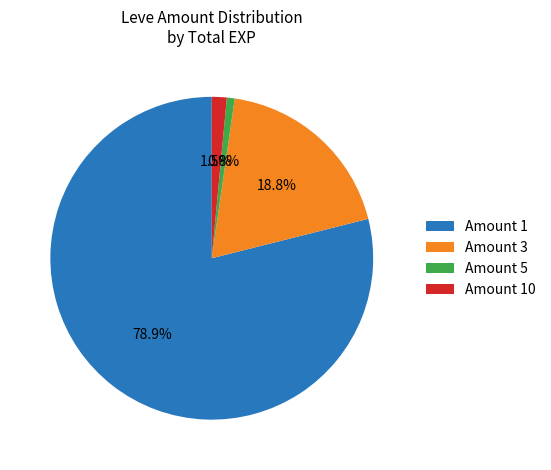

How many segments does this pie chart have?

4